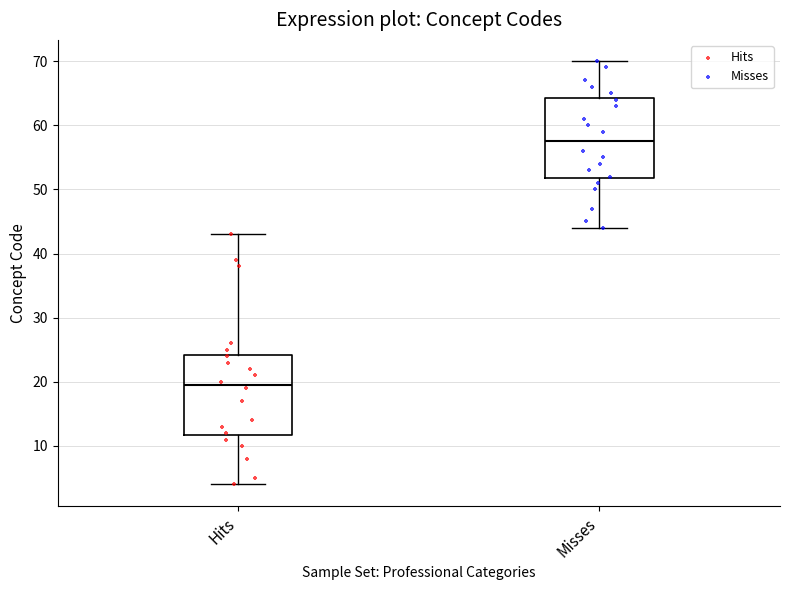

Where does the median line of the box for Misses sit on the y-axis? The values are not printed on the chart, so give them approximately, as read against the axis.

58